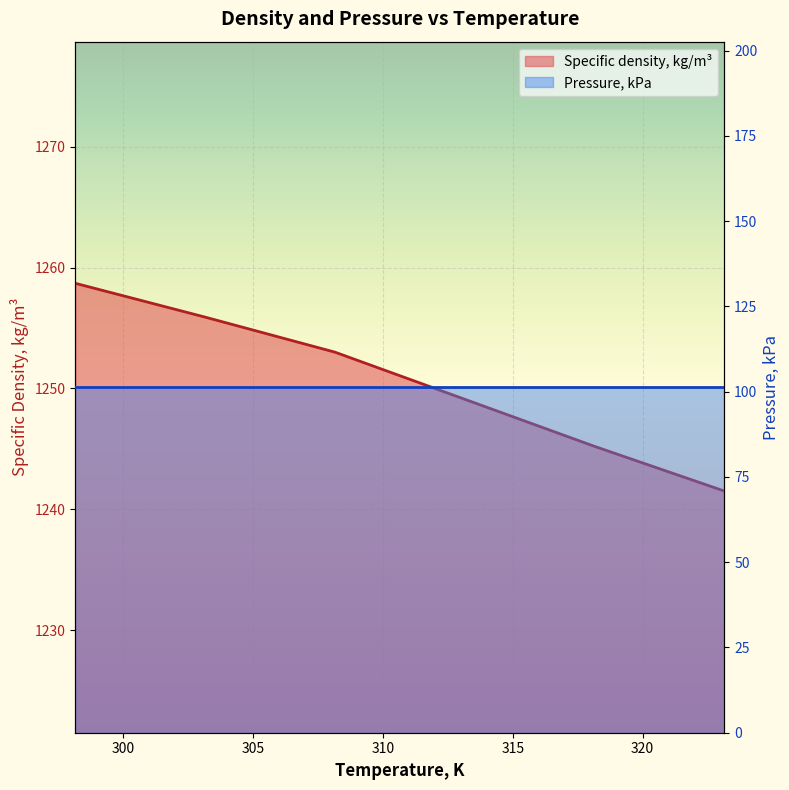

Approximately how many times larger is the value at 313.15 compared to 308.15?

1.0